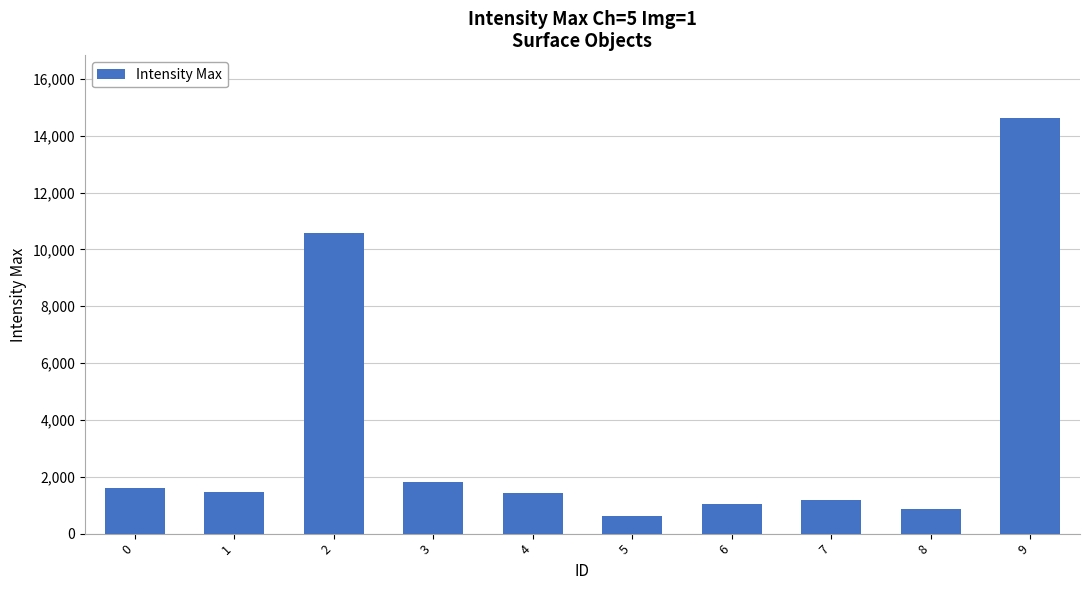

What is the average value?

3526